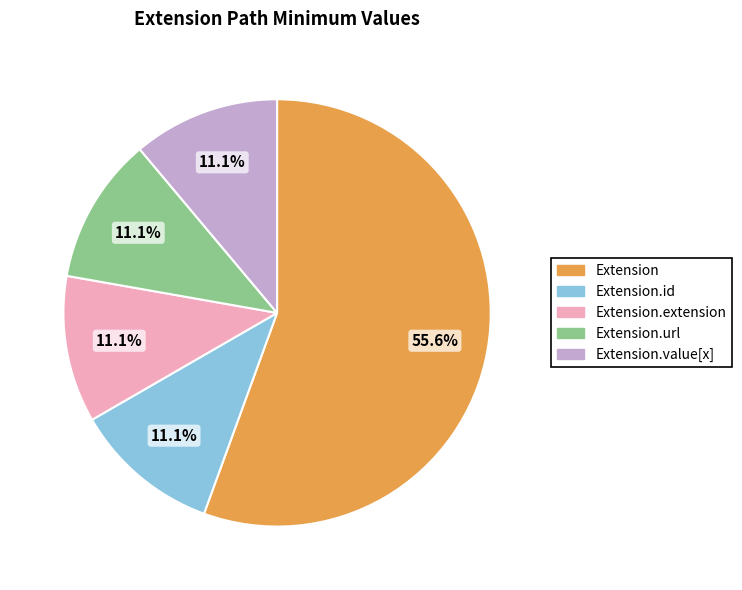

Is there a majority slice in this chart?

Yes